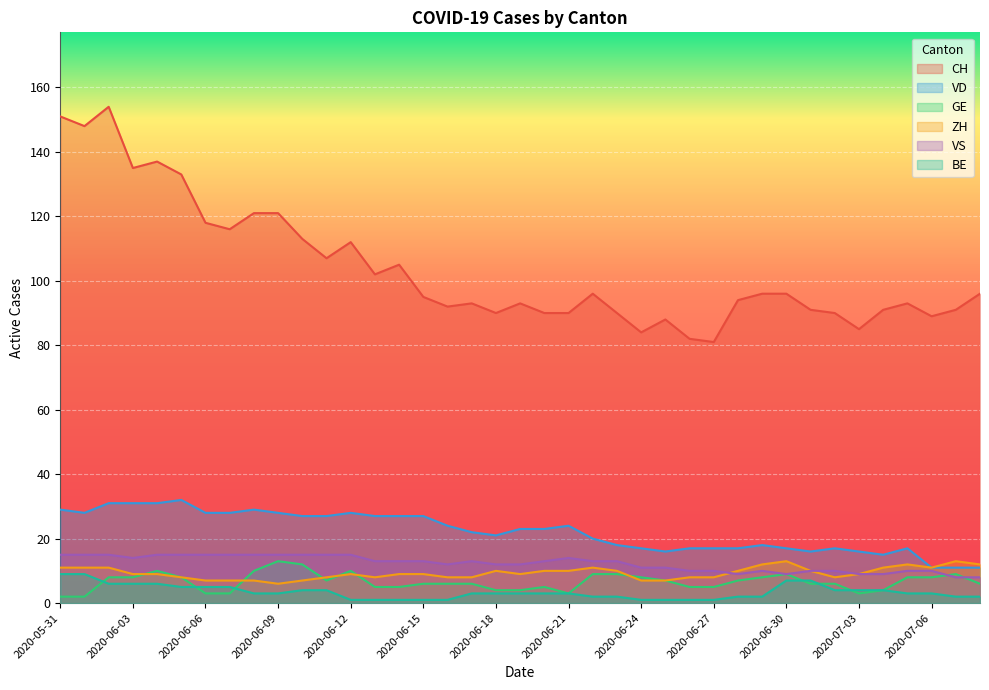

Is it true that CH equals 96 at 2020-06-29?

True